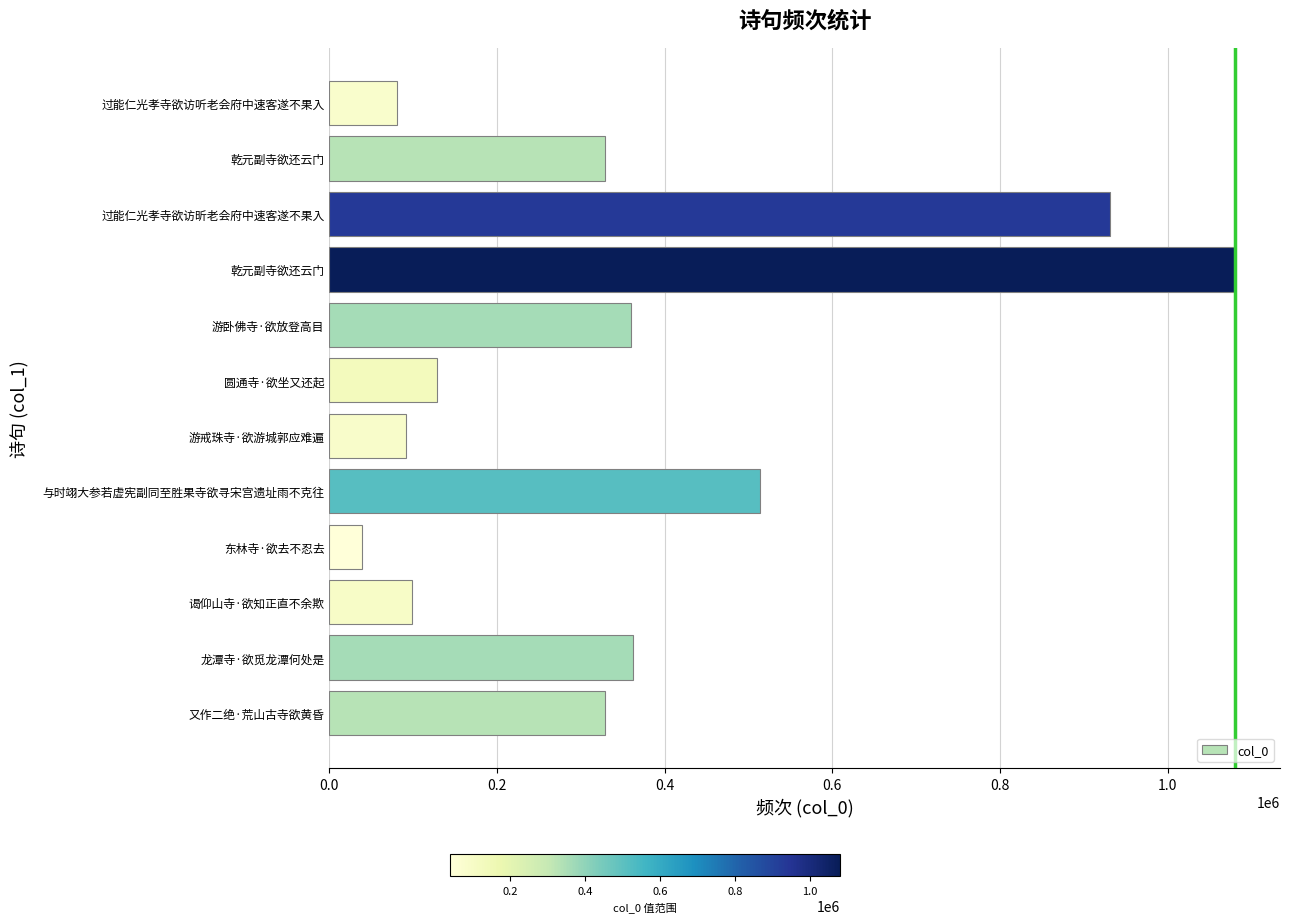

At which category does the chart reach its minimum across all series?

东林寺·欲去不忍去